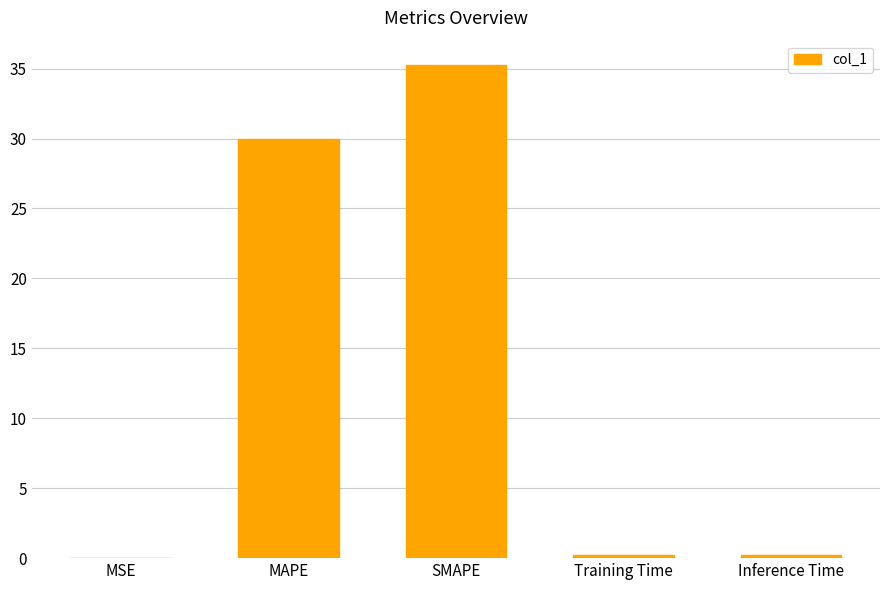

What is the difference between the values at SMAPE and MSE?

35.2